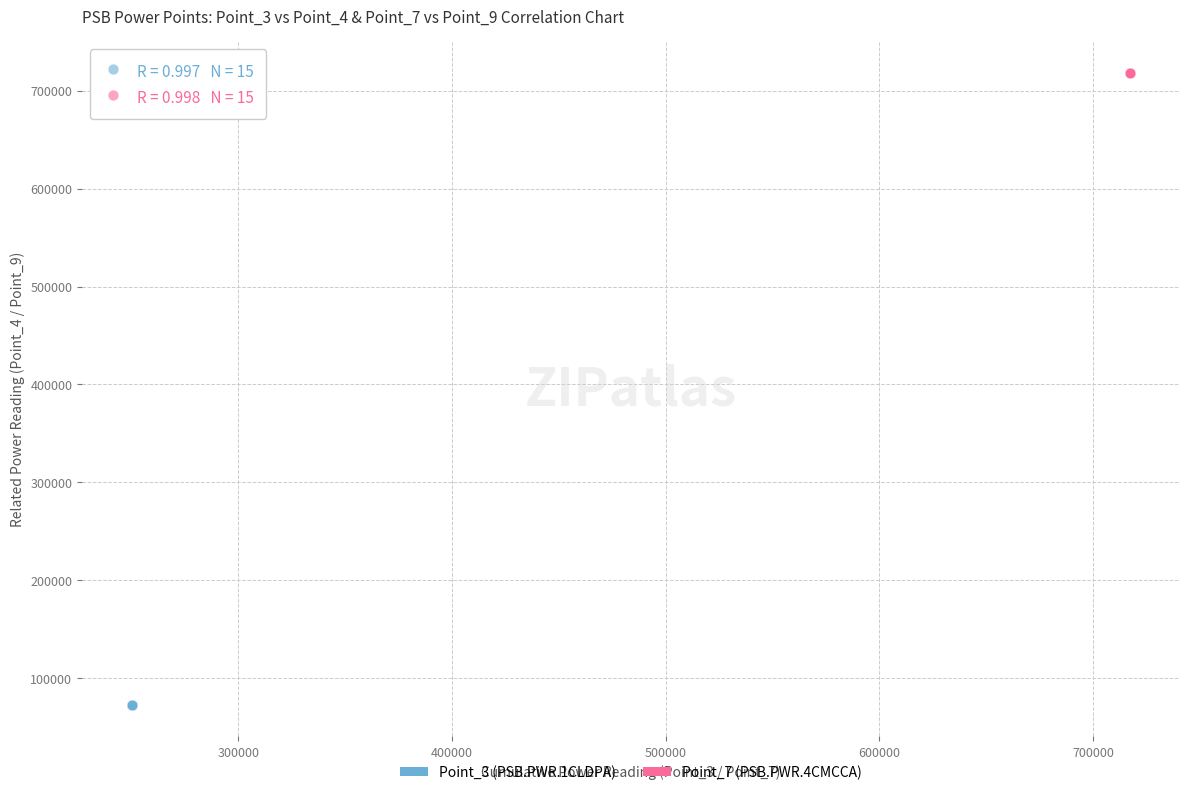

Which series reaches the maximum Y coordinate?

Point_7 (PSB.PWR.4CMCCA)